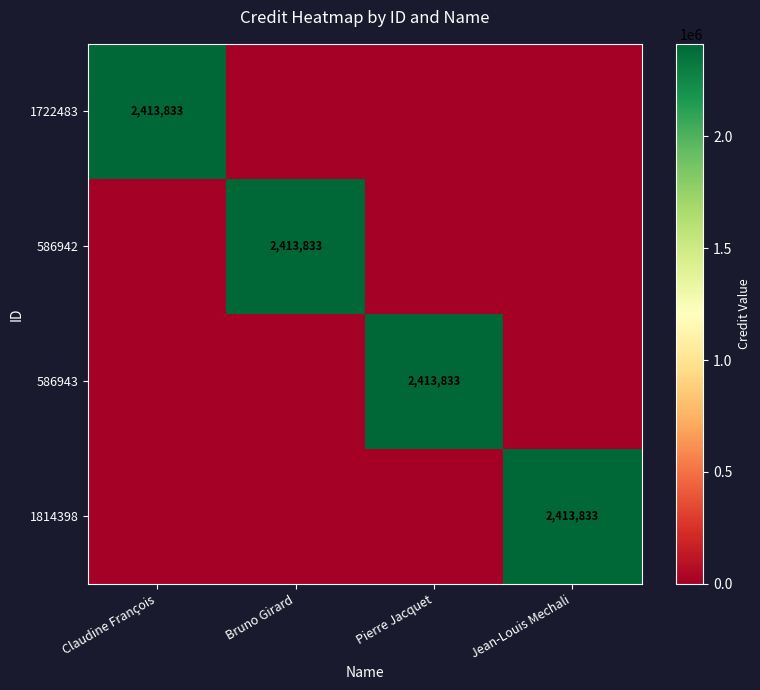

Which has a higher value, Jean-Louis Mechali or Claudine François?

Claudine François